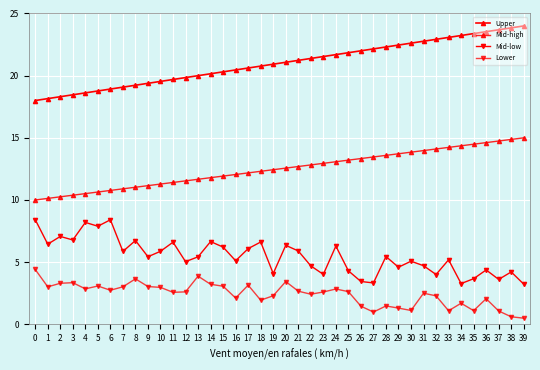

The value of Lower at 12 is 2.6. True or false?

True